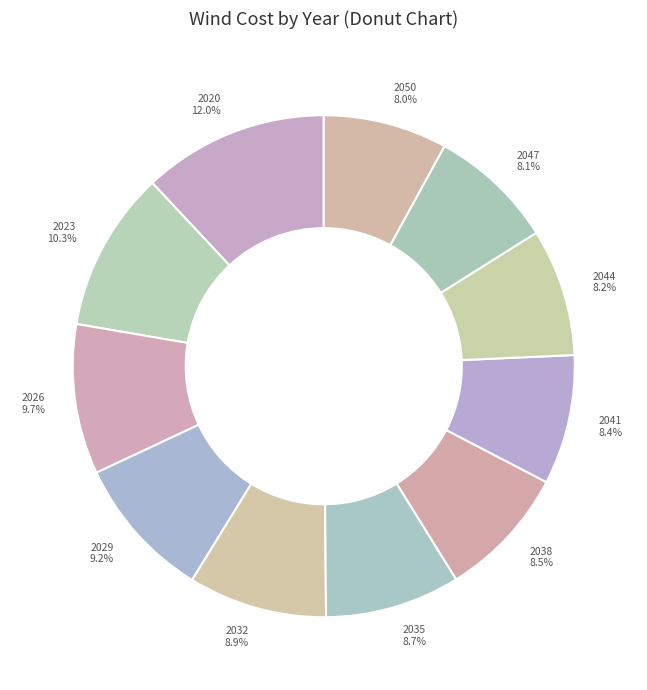

Is it true that 2038 is 20% of the pie?

False